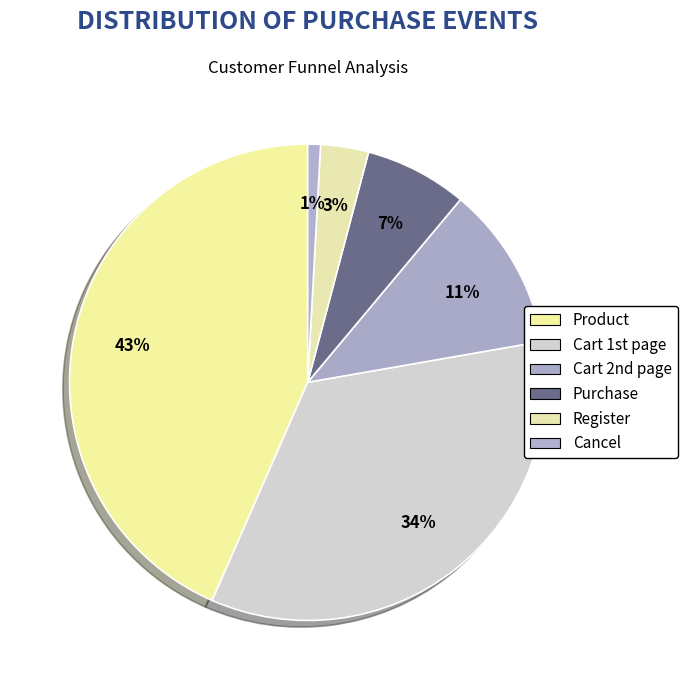

Which category has the smallest portion of the pie?

Cancel